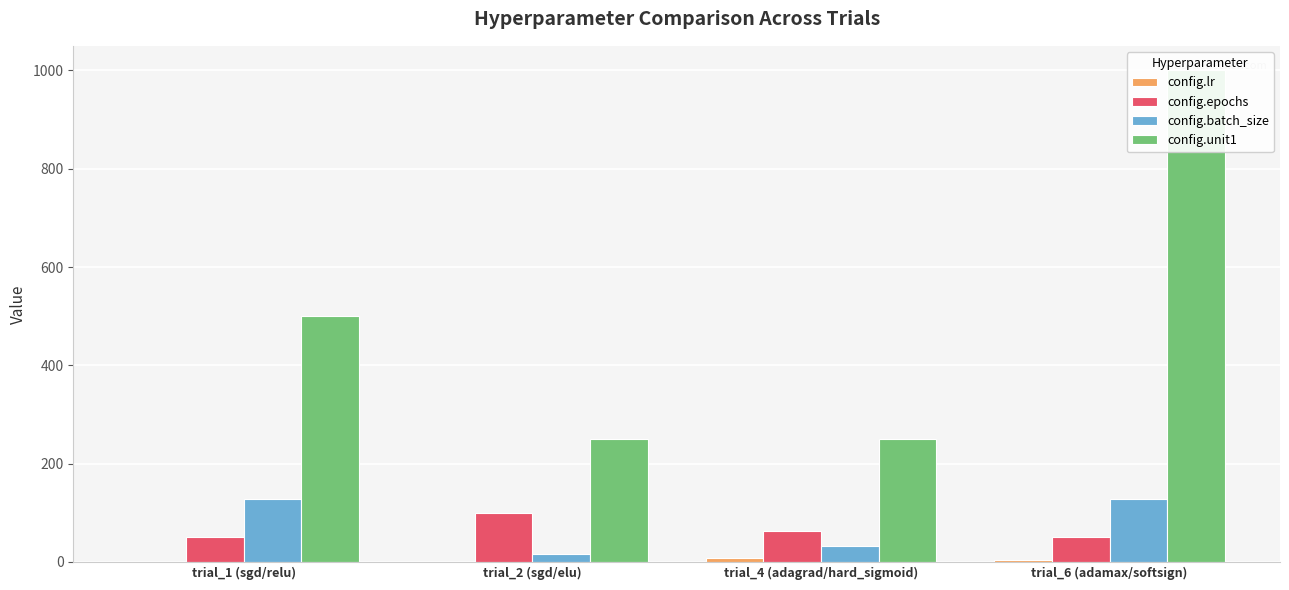

What position from the right is trial_6 (adamax/softsign)?

1